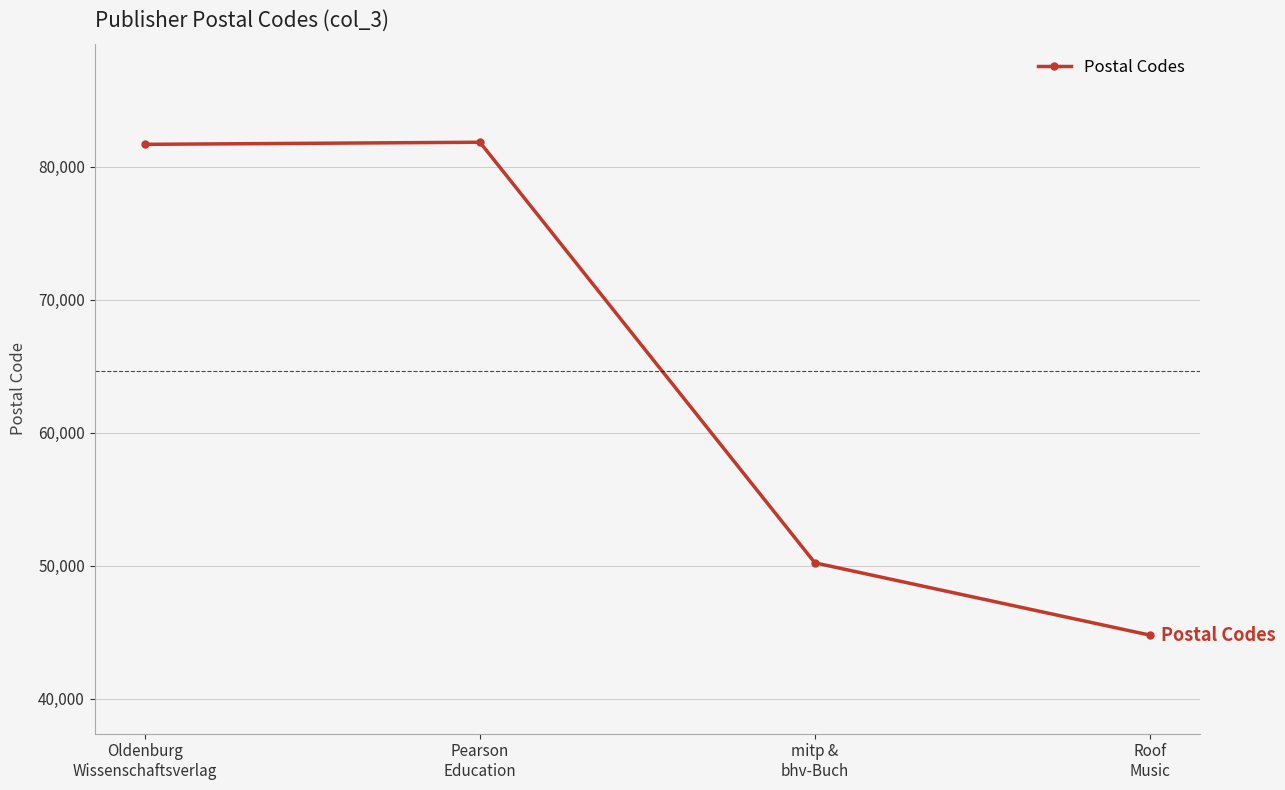

Is it true that the value at Oldenburg
Wissenschaftsverlag is 31850?

False